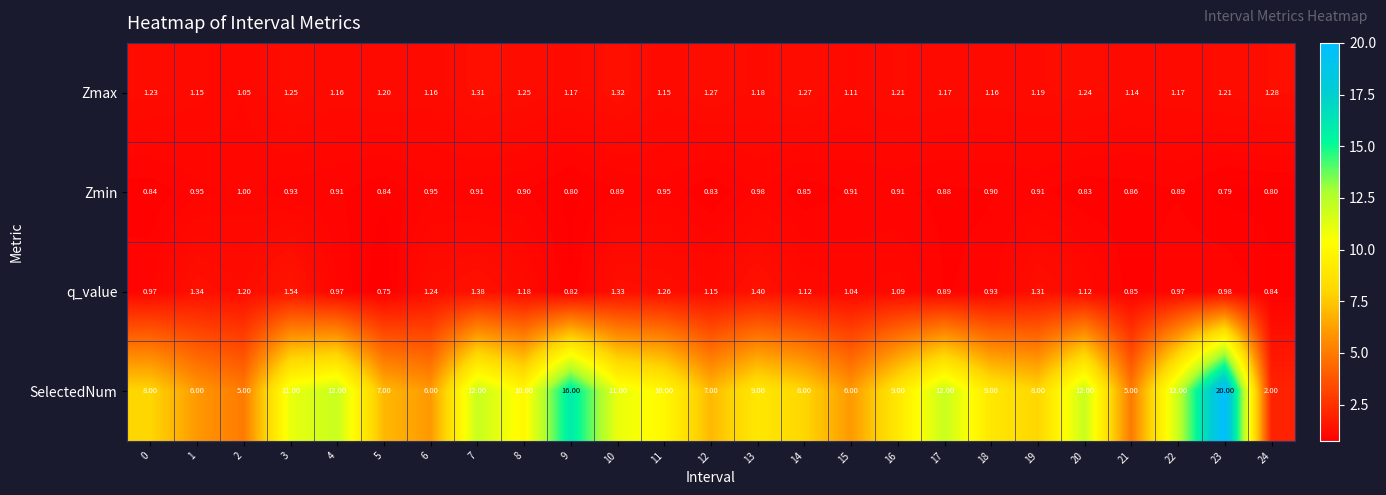

Which series changed the most between 1 and 12?

SelectedNum